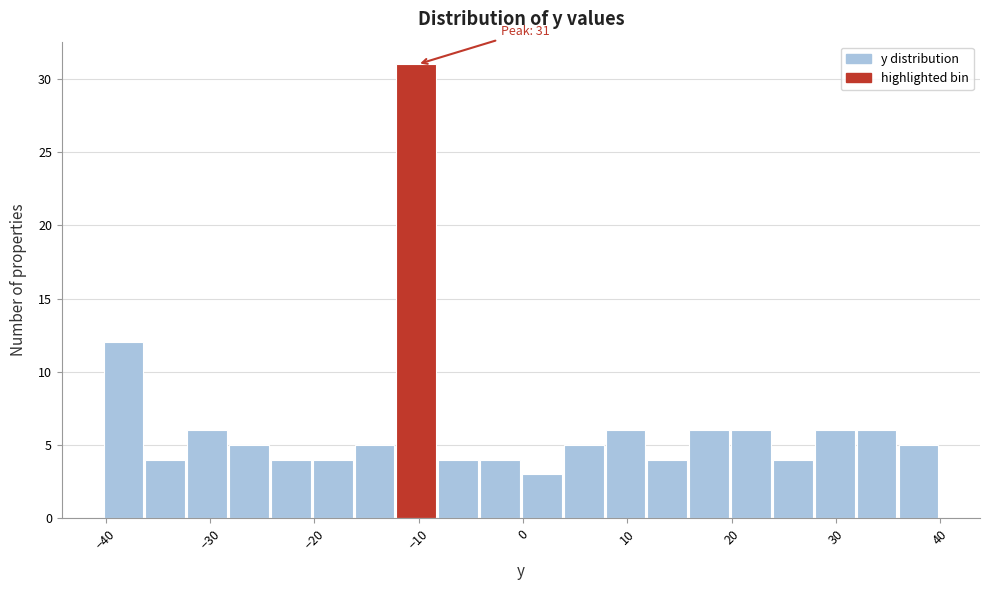

Which range on the x-axis has the tallest bar?

-12 to -8